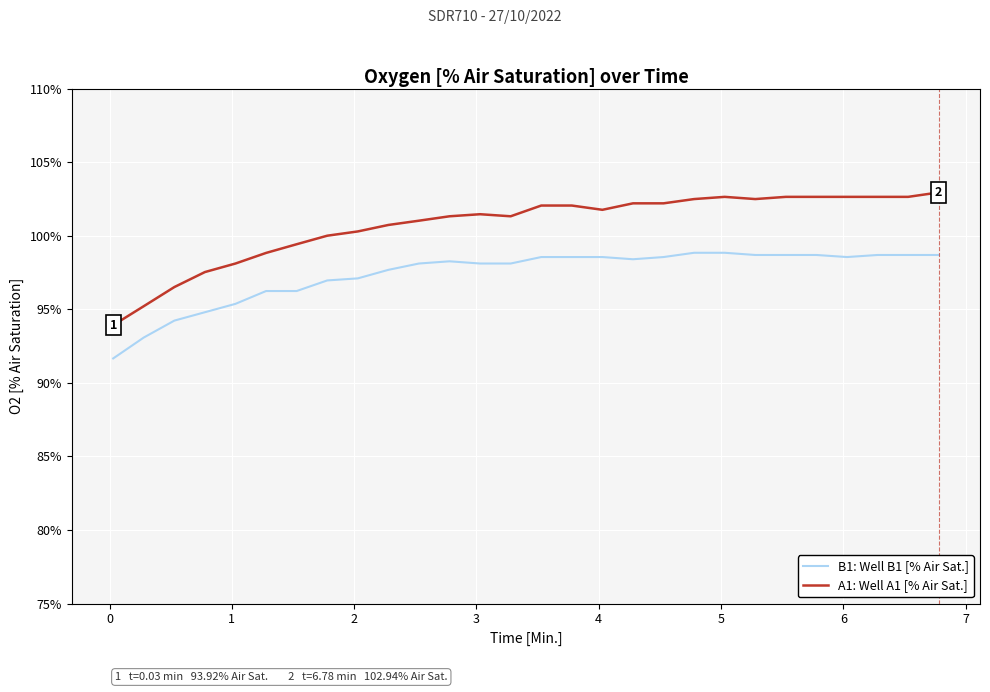

What are all the series names shown in the legend?

B1: Well B1 [% Air Sat.], A1: Well A1 [% Air Sat.]